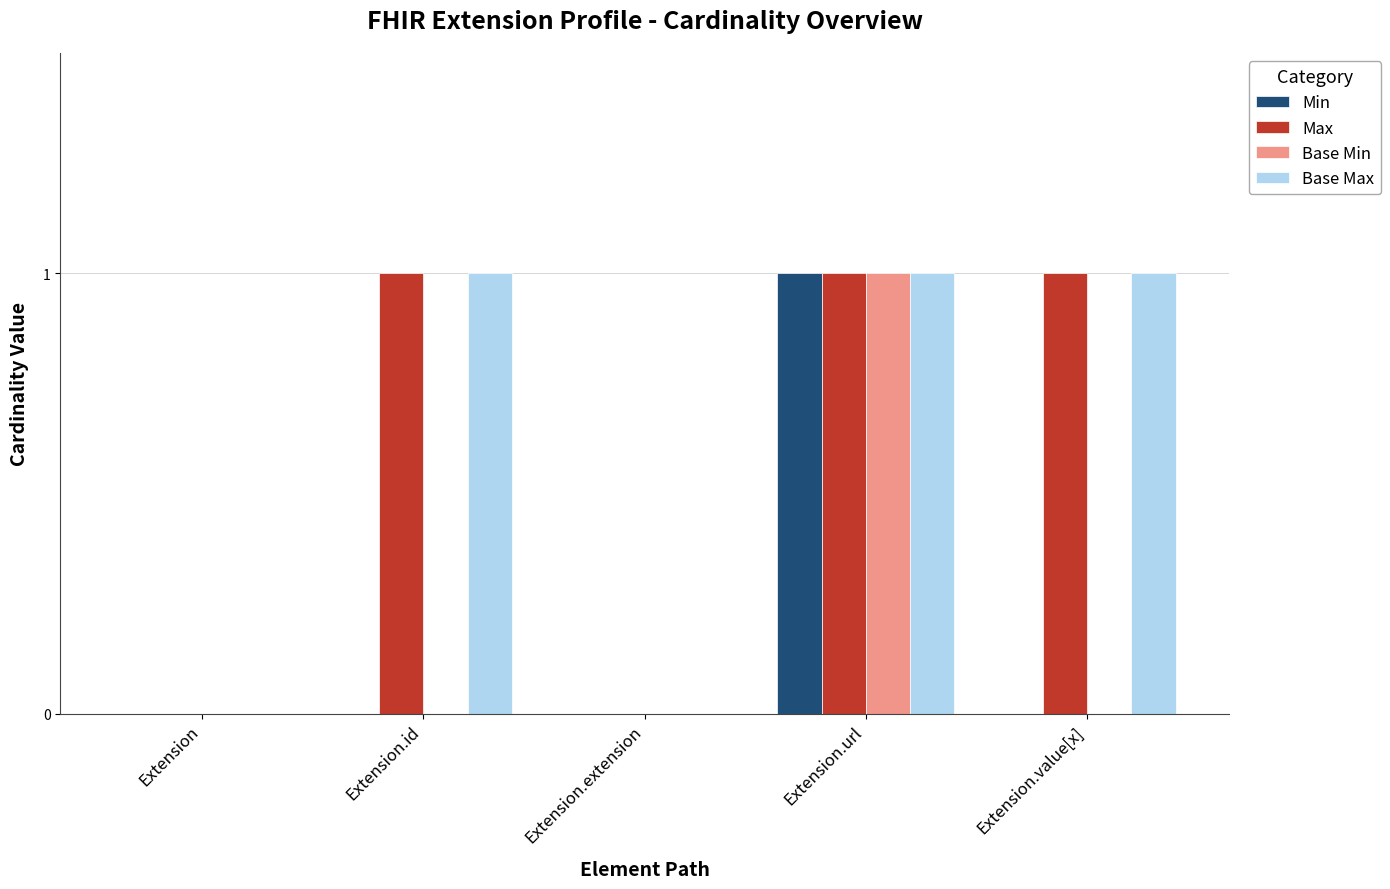

Does the chart contain stacked bars?

No